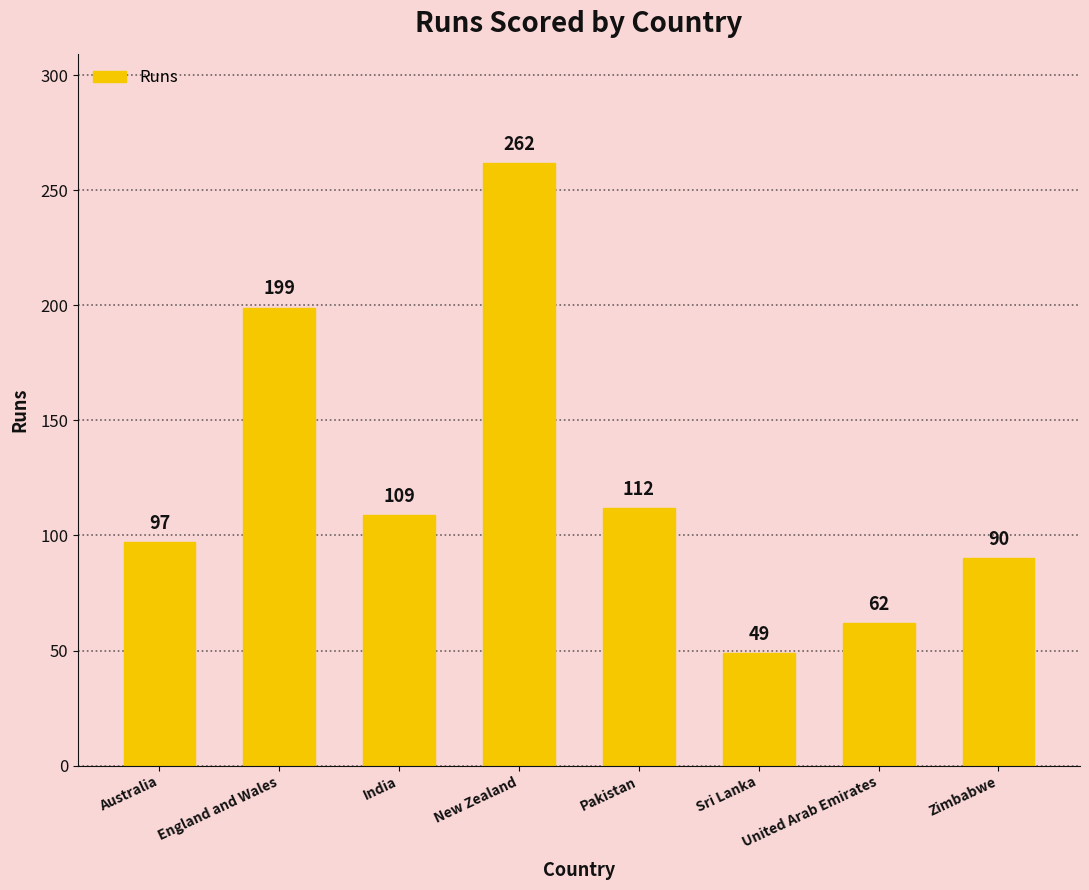

What is the label of the 6th bar from the left?

Sri Lanka